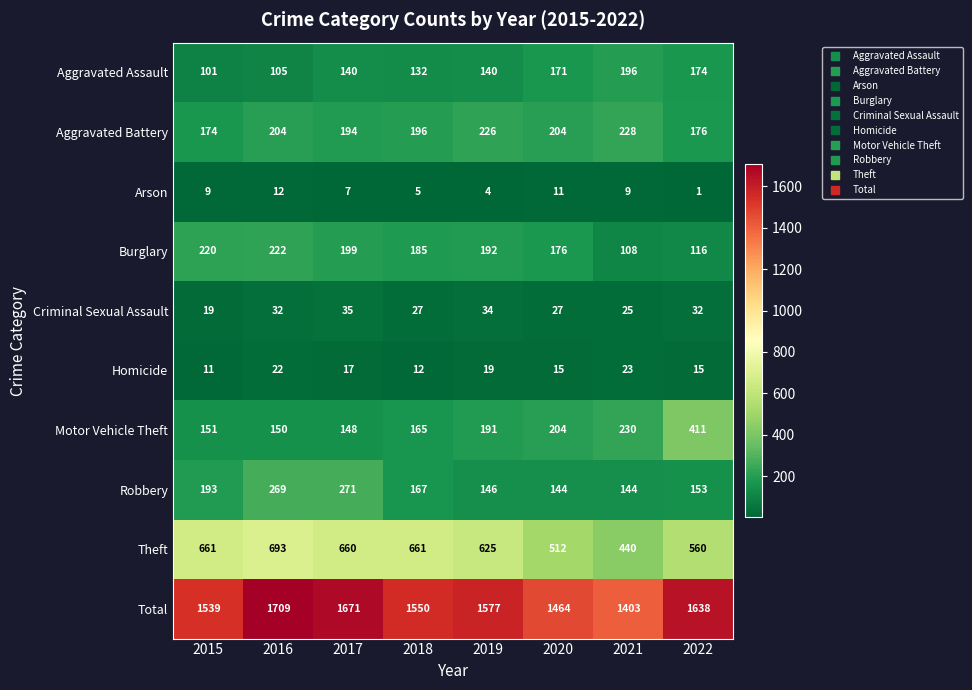

Read the Criminal Sexual Assault value at 2016, to the nearest 10.

30